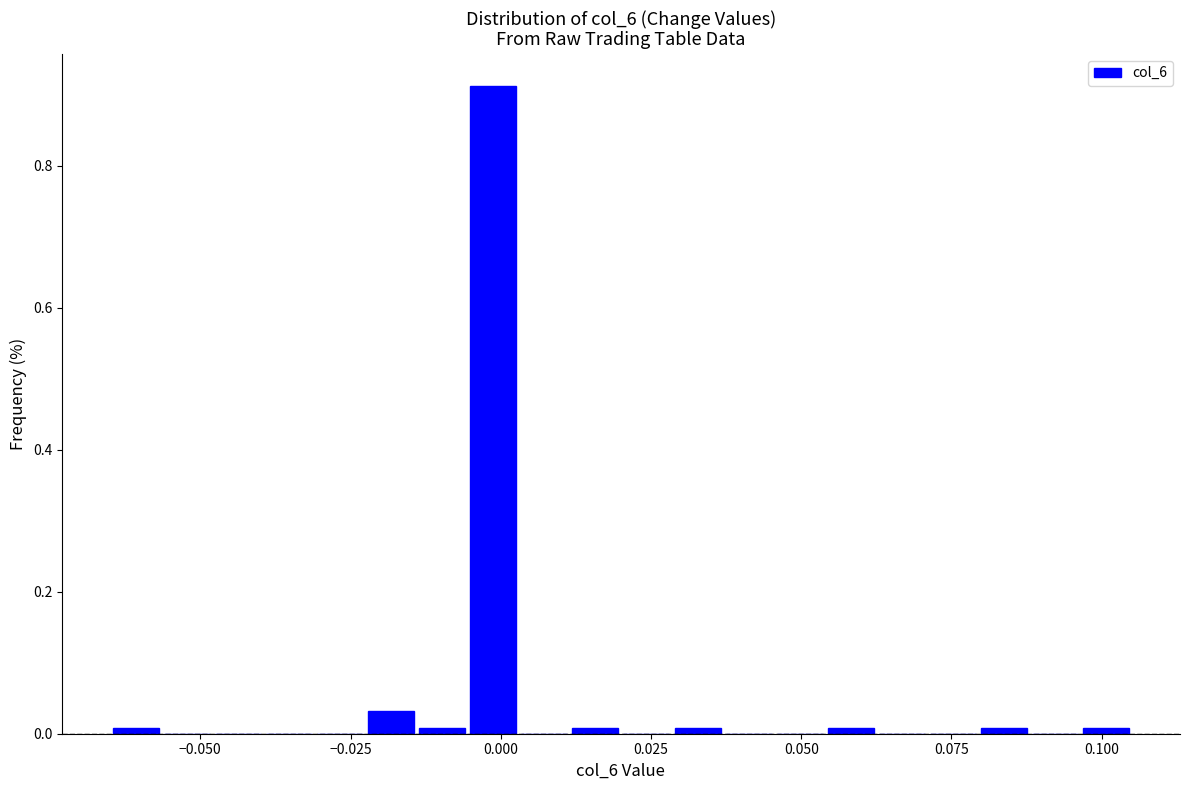

Read against the x-axis, roughly where is the centre of the tallest bar?

0.000